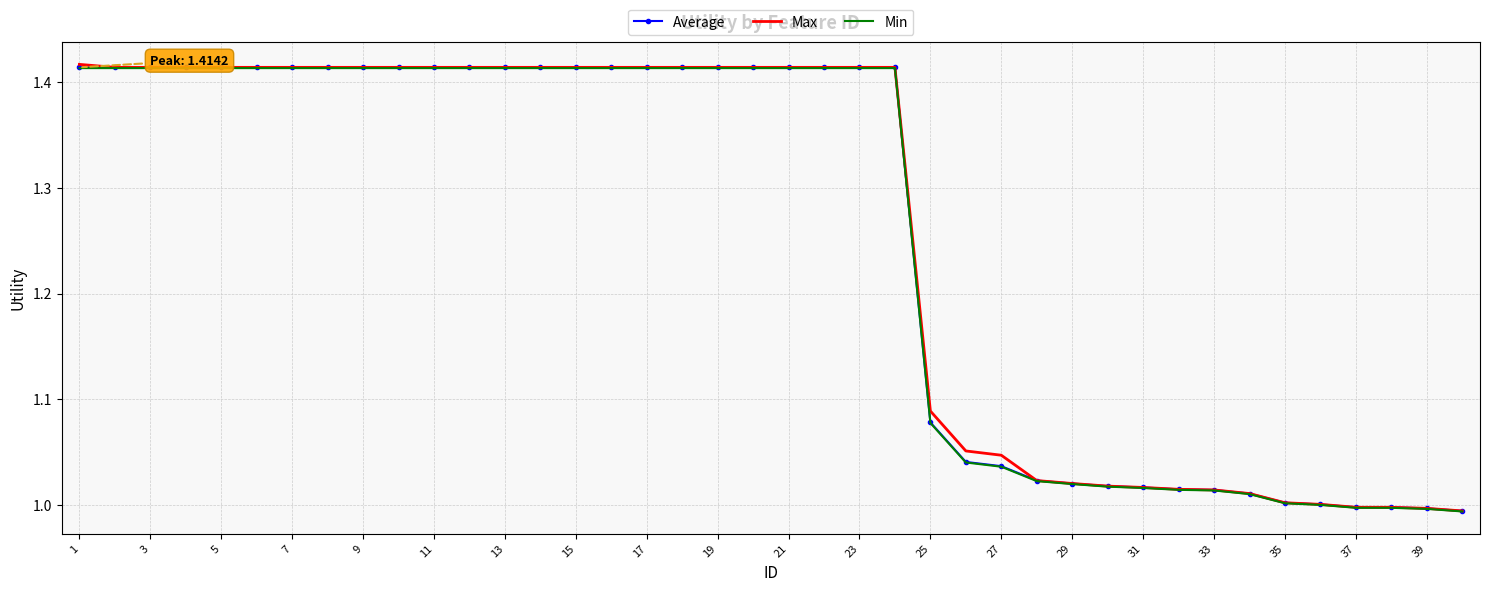

What is the value of the Min point at the 29th from the left?

1.0